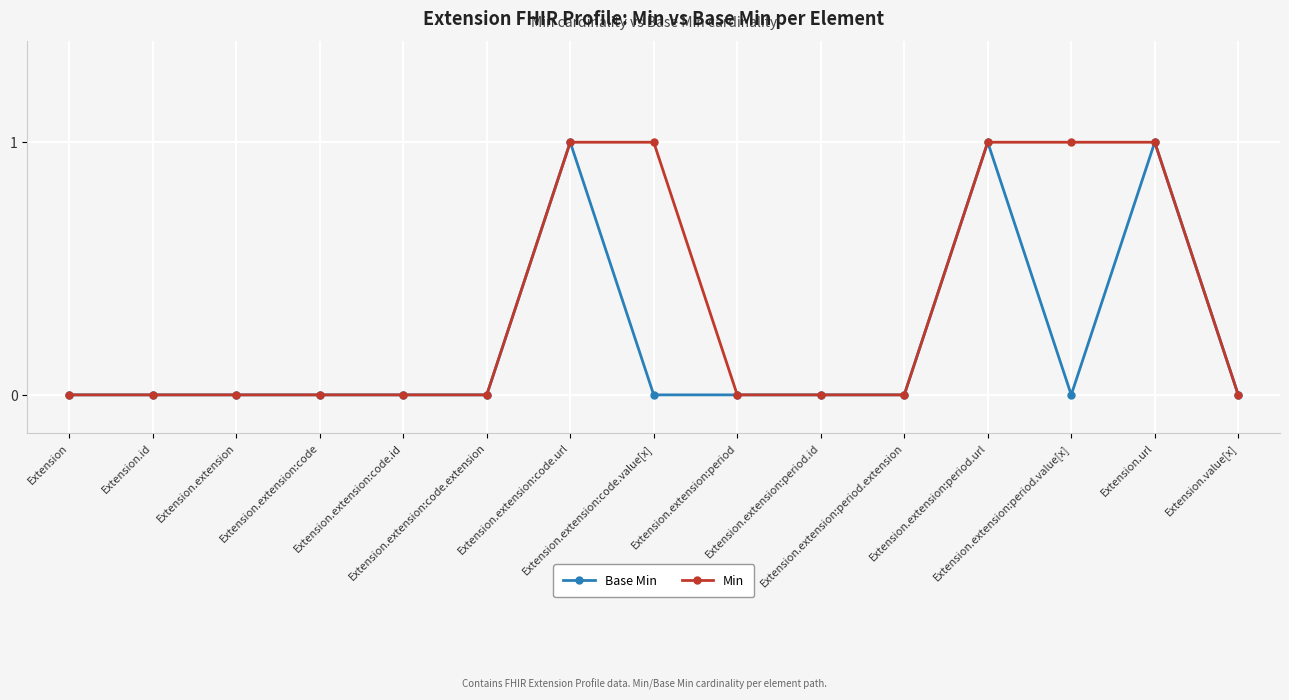

What are all the series names shown in the legend?

Base Min, Min